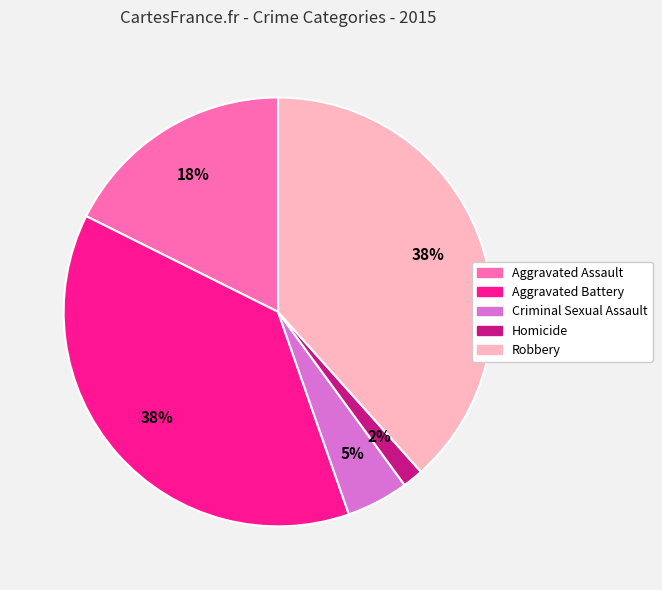

True or false: Aggravated Assault accounts for 18% of the total.

True